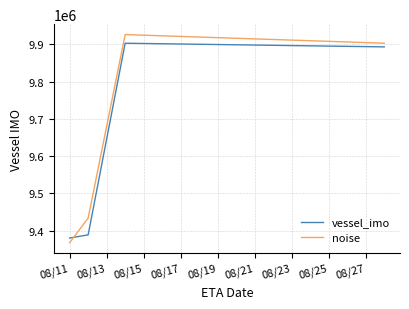

Which series has the widest spread of values?

noise